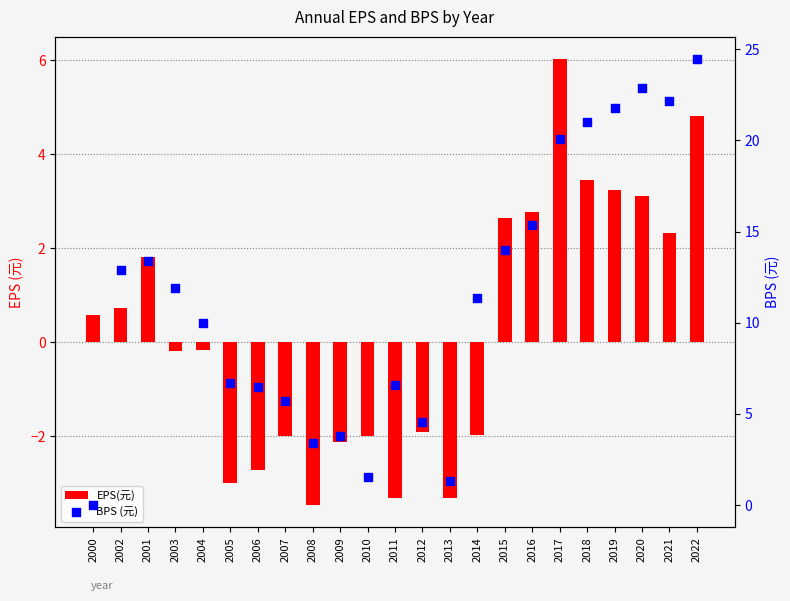

What are all the series names shown in the legend?

EPS(元), BPS (元)